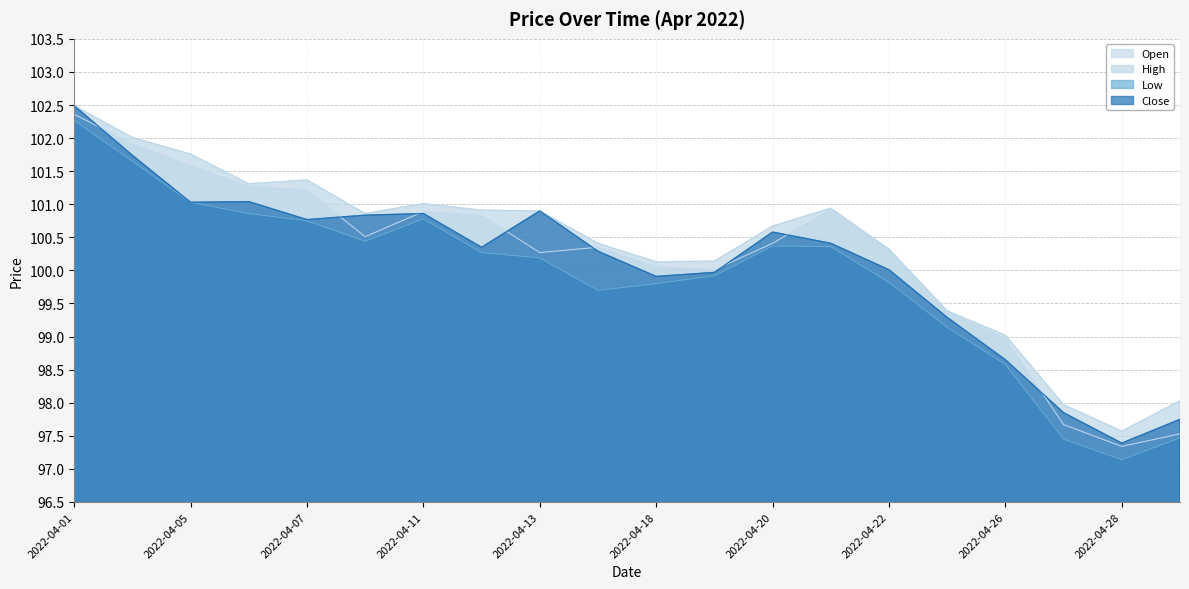

What is the value of the High point at the 19th from the left?

97.6